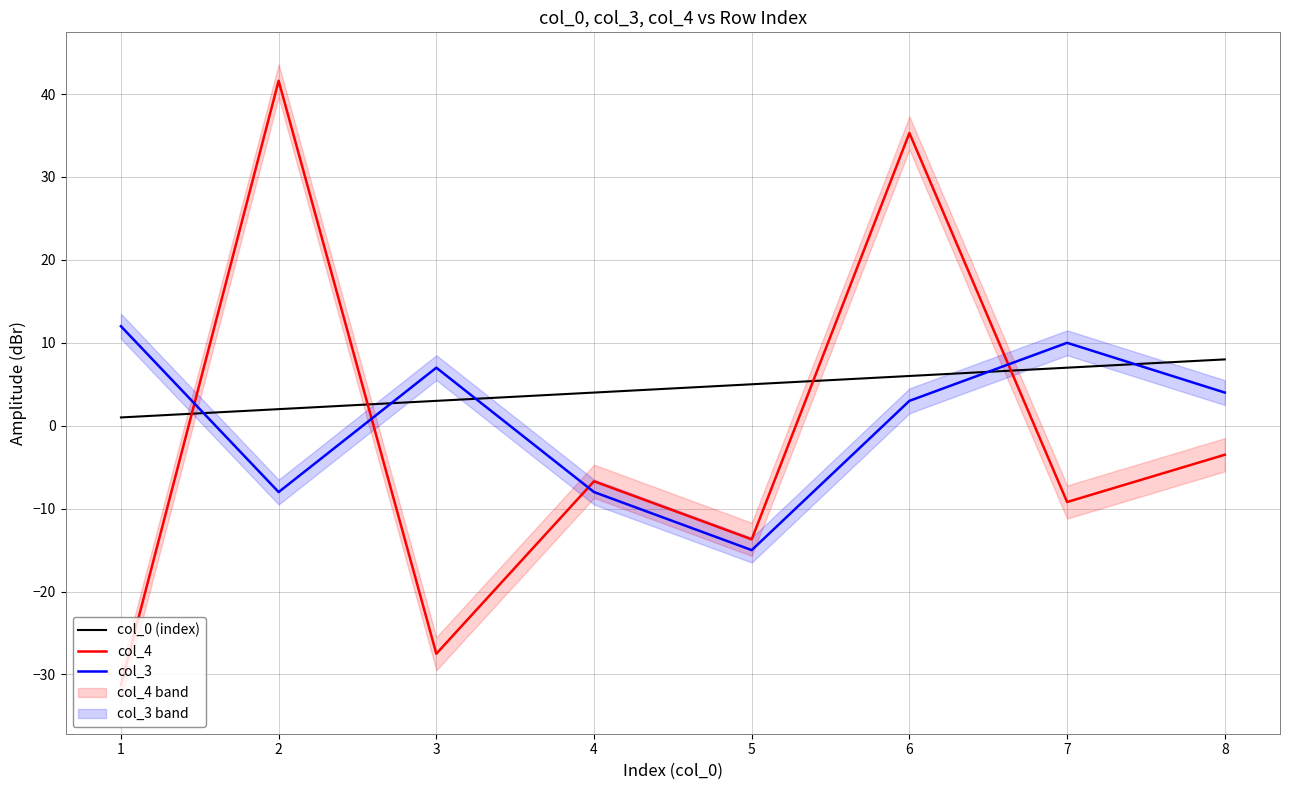

Where does the col_4 series first go above -6?

2